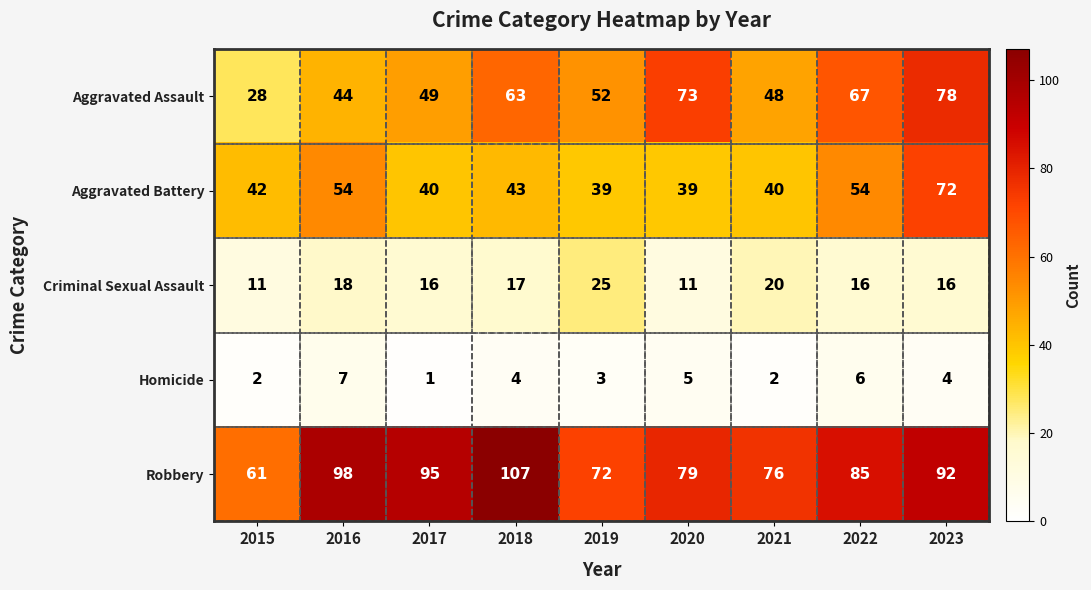

What is the sum of the Robbery values at 2023 and 2019?

164